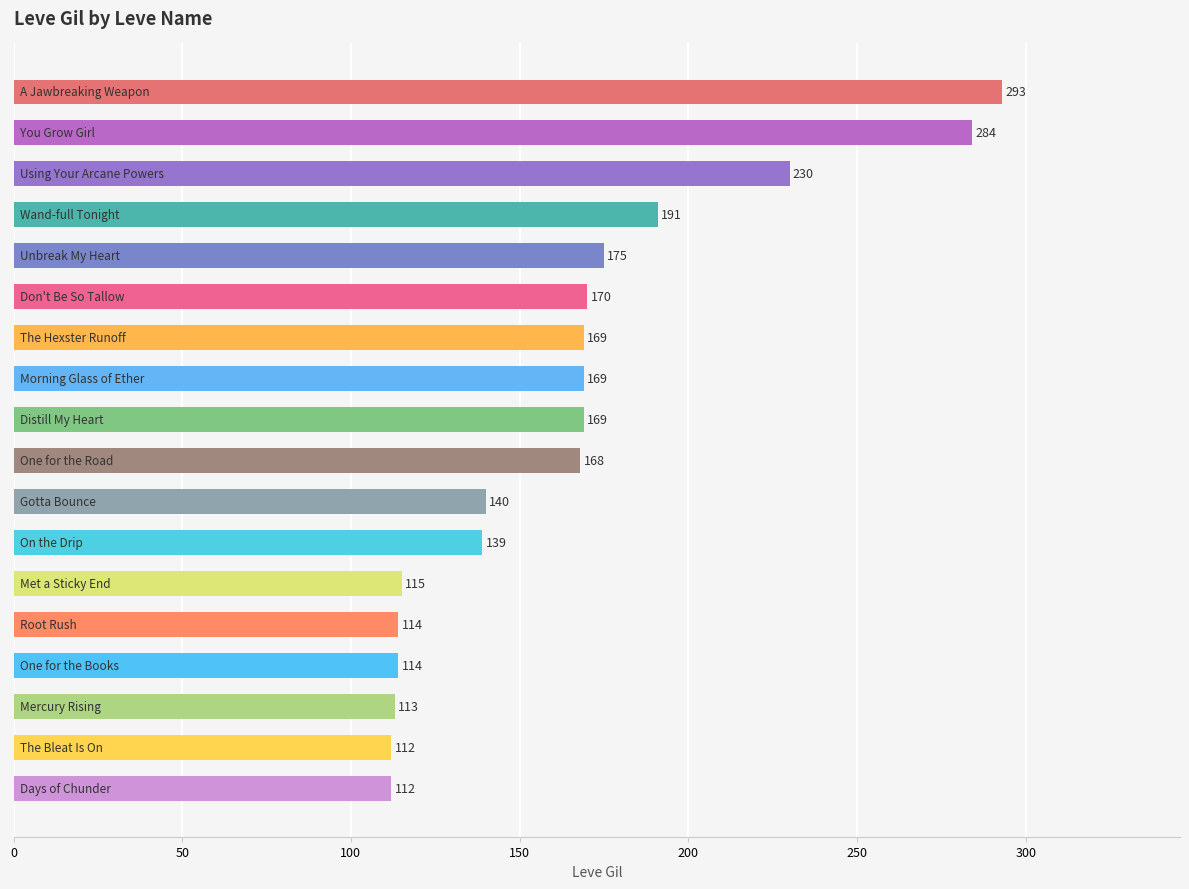

Reading top to bottom, what are all the values shown in this chart?

293	284	230	191	175	170	169	169	169	168	140	139	115	114	114	113	112	112